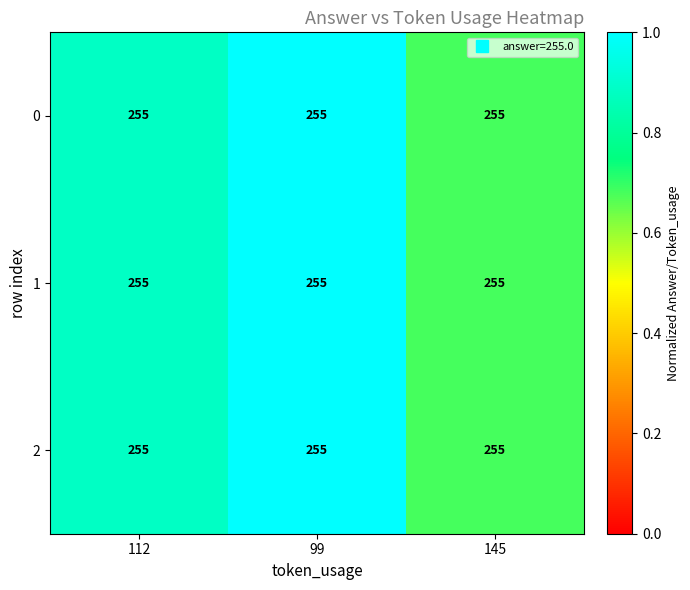

Which category has the lowest value across all series?

145